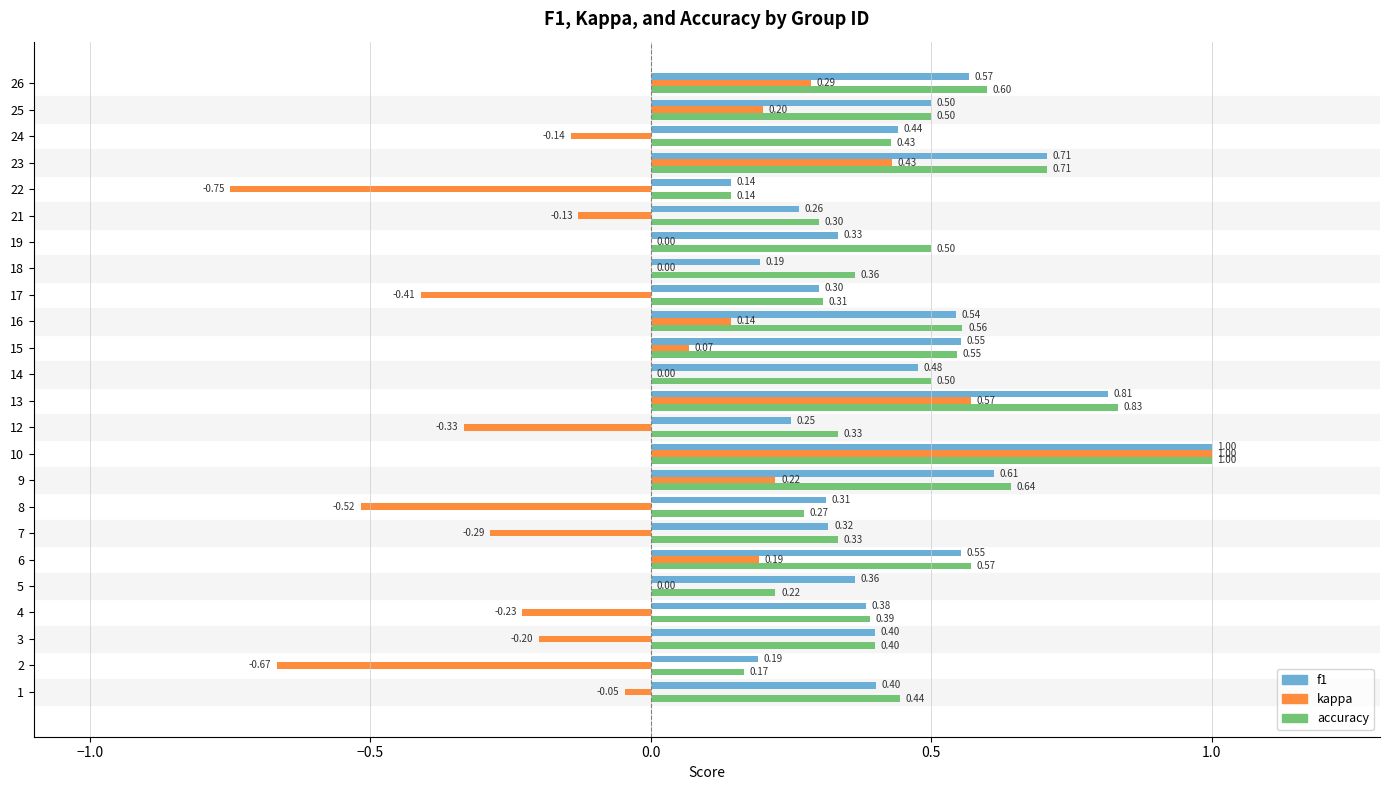

Which series has the largest total across all categories?

accuracy